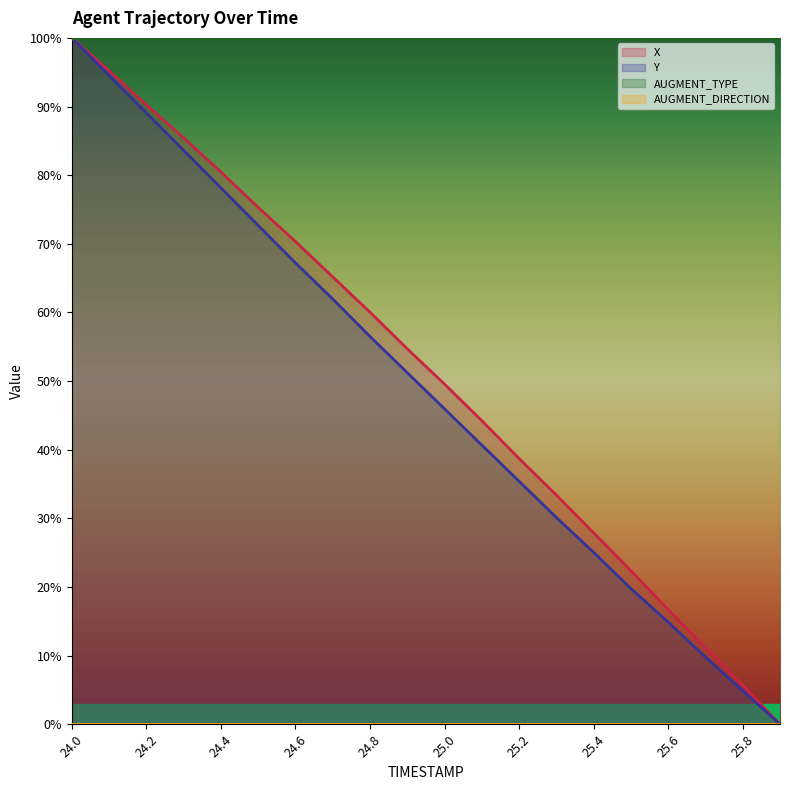

Between 24.3 and 25.5, which is larger?

24.3